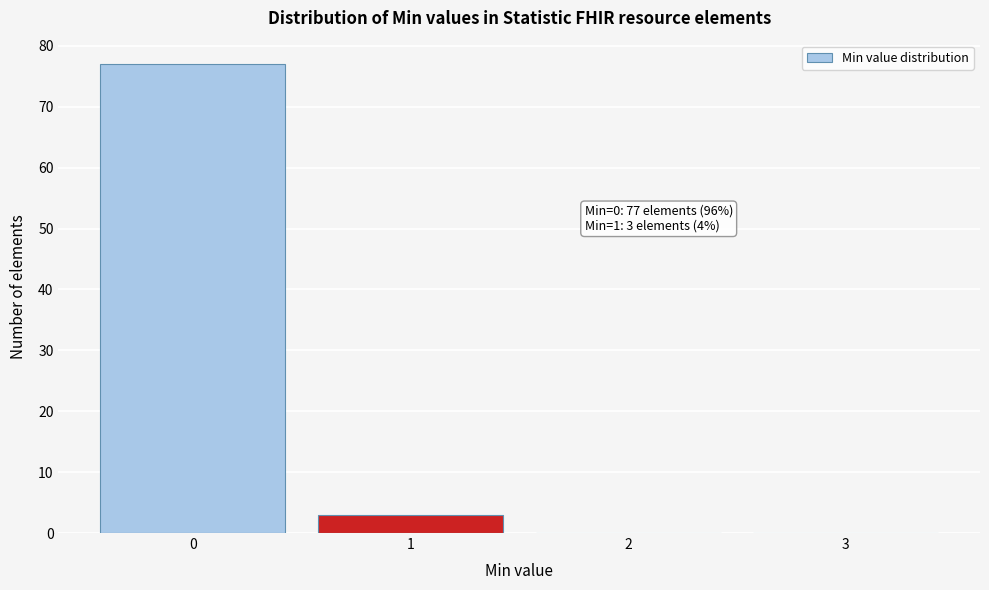

Over which range of the x-axis is the bar tallest?

-0.5 to 0.5